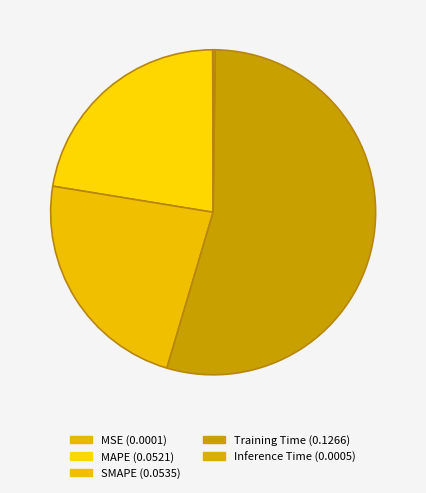

How many segments does this pie chart have?

5